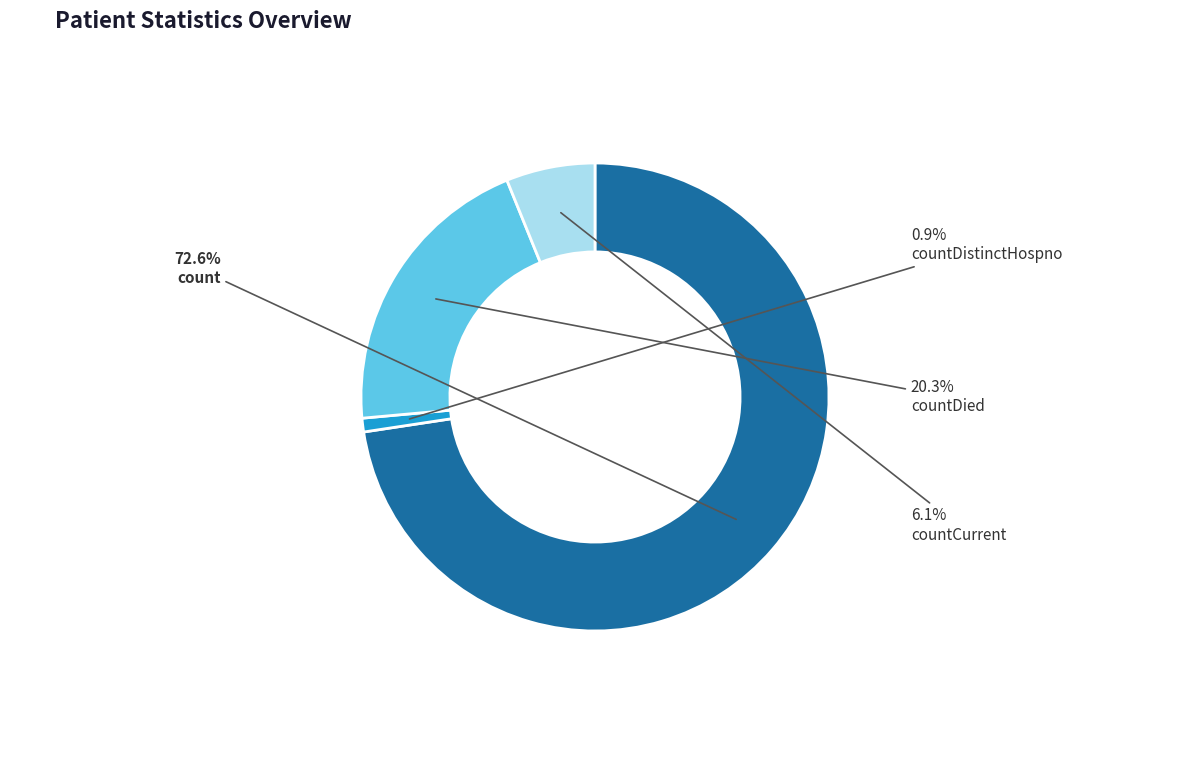

Is there a majority slice in this chart?

Yes